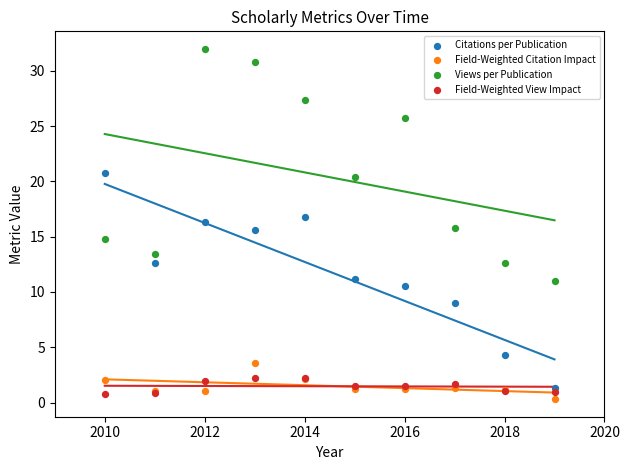

What are all the series names shown in the legend?

Citations per Publication, Field-Weighted Citation Impact, Views per Publication, Field-Weighted View Impact